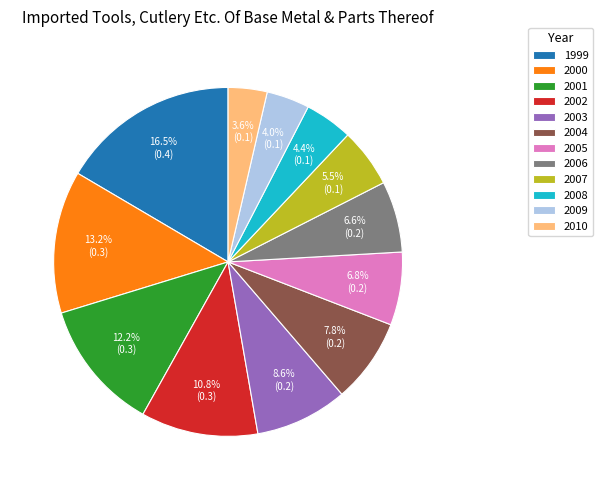

To the nearest percent, what percentage of the pie is 2003?

9%